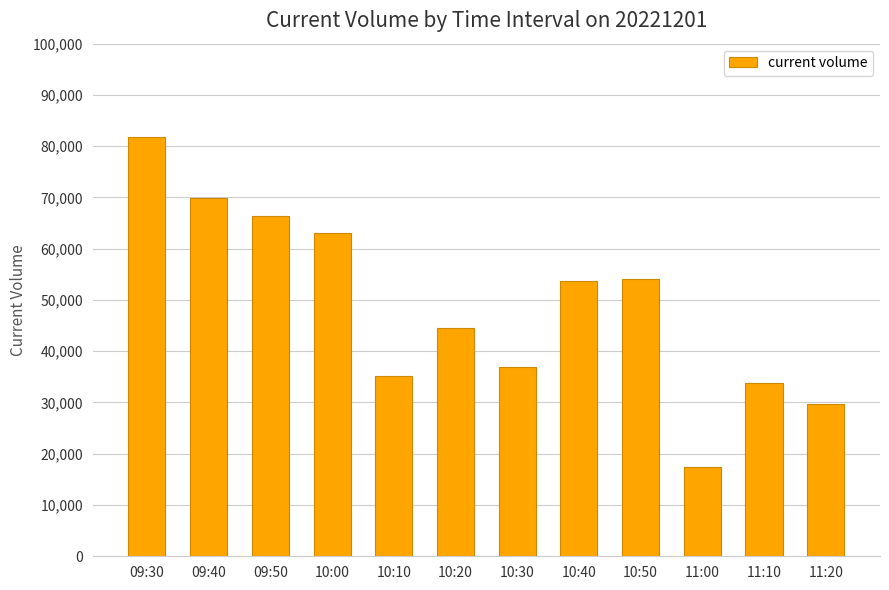

How many data points does each series have?

12